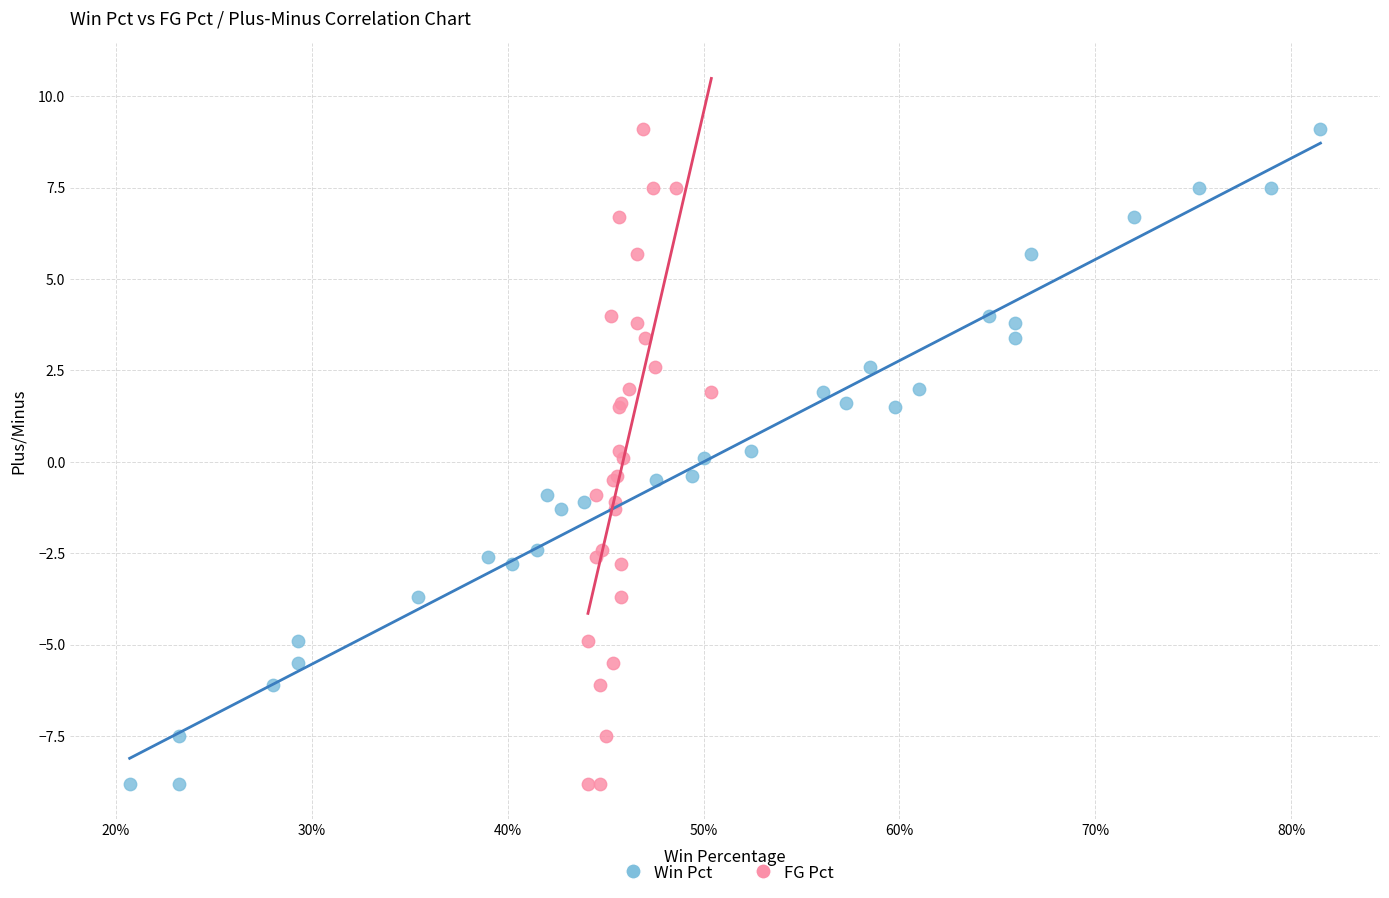

What are all the series names shown in the legend?

Win Pct, FG Pct